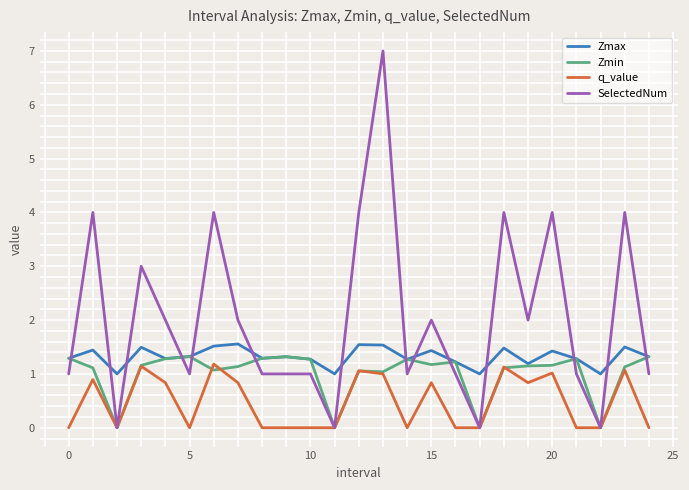

Which series has the largest total across all categories?

SelectedNum